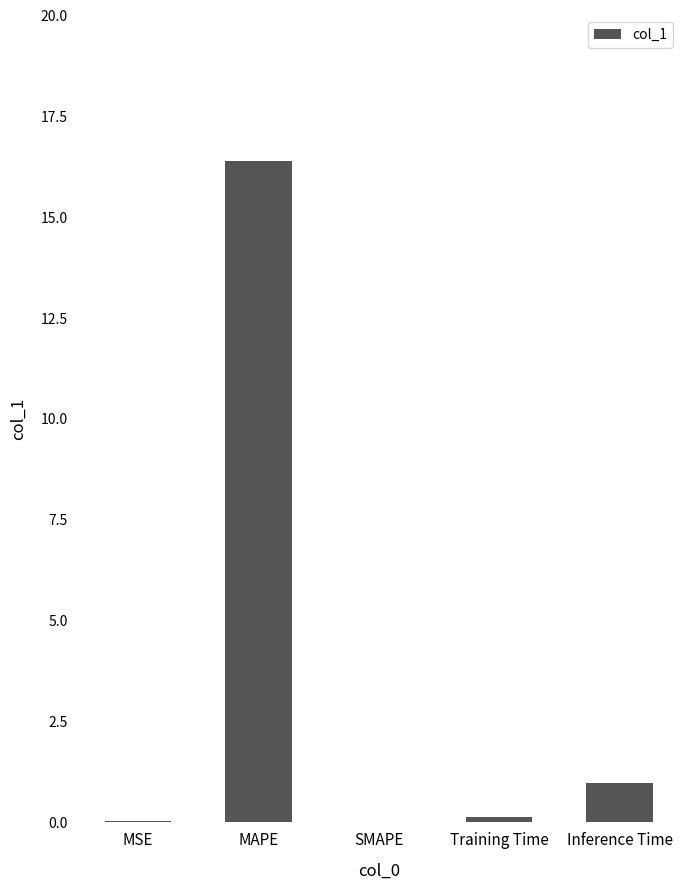

The value at SMAPE is 0.0. True or false?

True